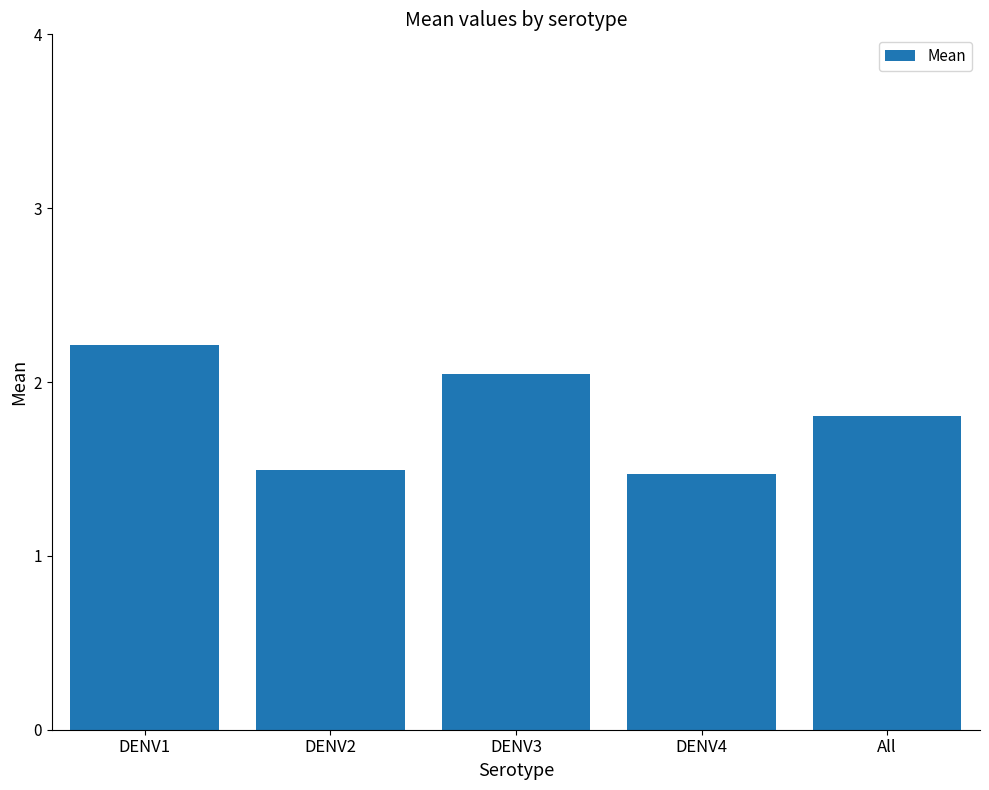

How many bars are there in total?

5